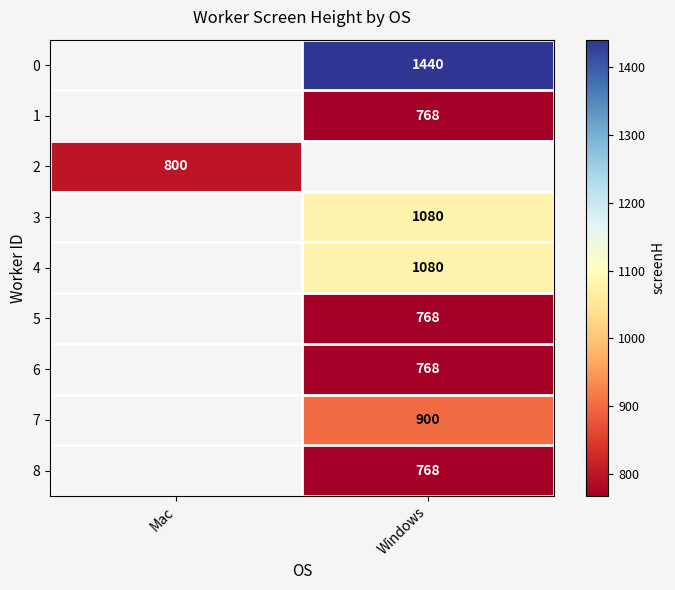

Is it true that 7 equals 1580 at Windows?

False